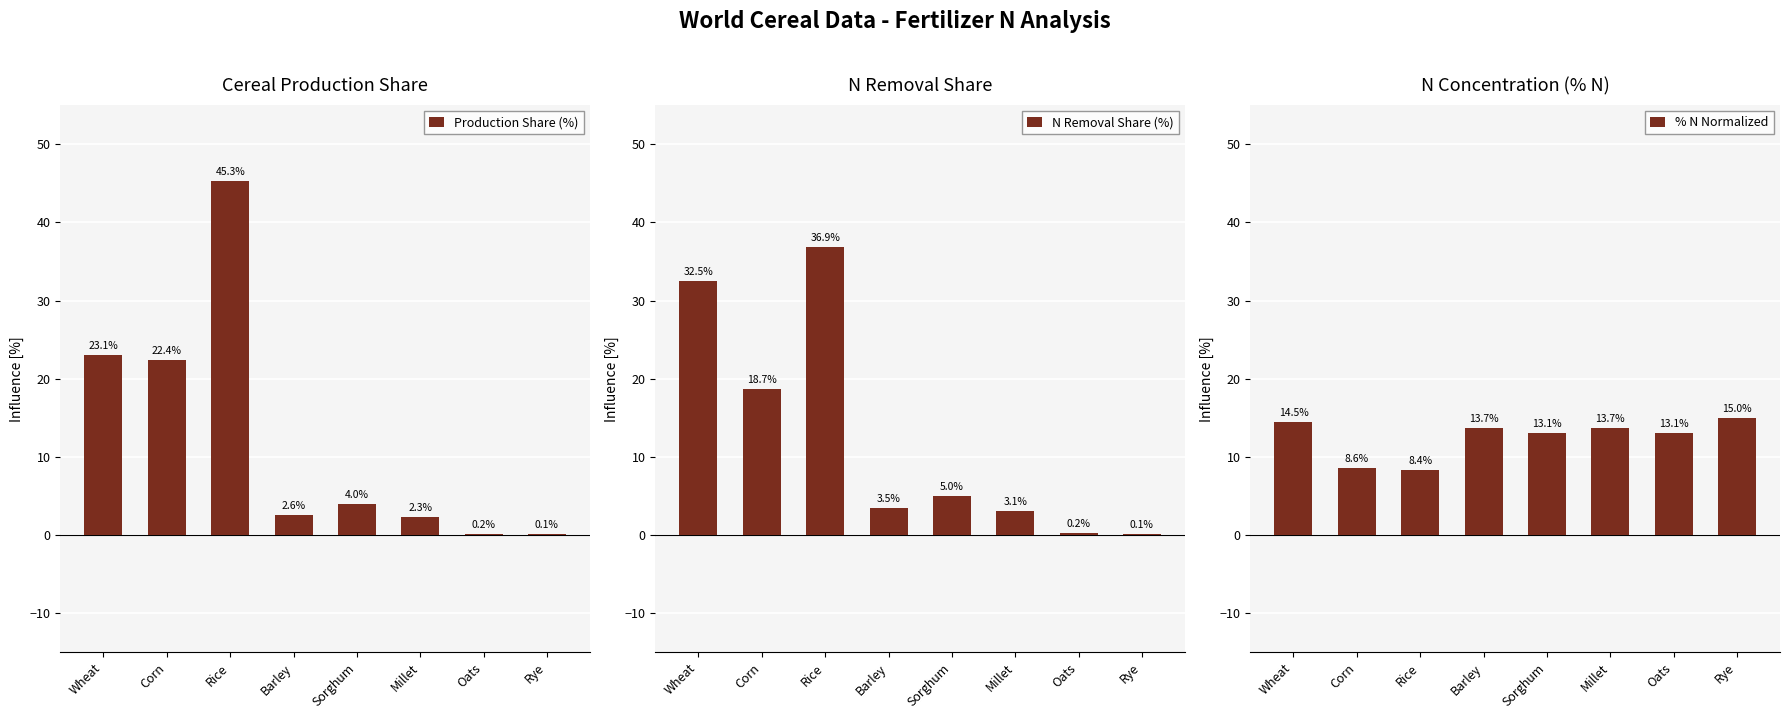

What is the sum of all Production Share (%) values?

100.0